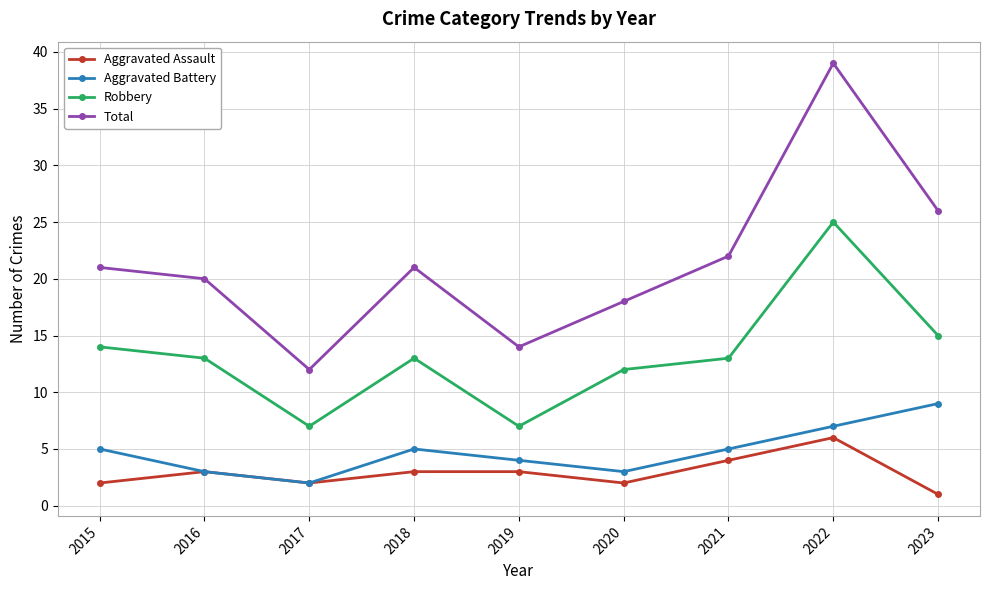

In Robbery, how many points are lower than both neighbors (excluding endpoints)?

2